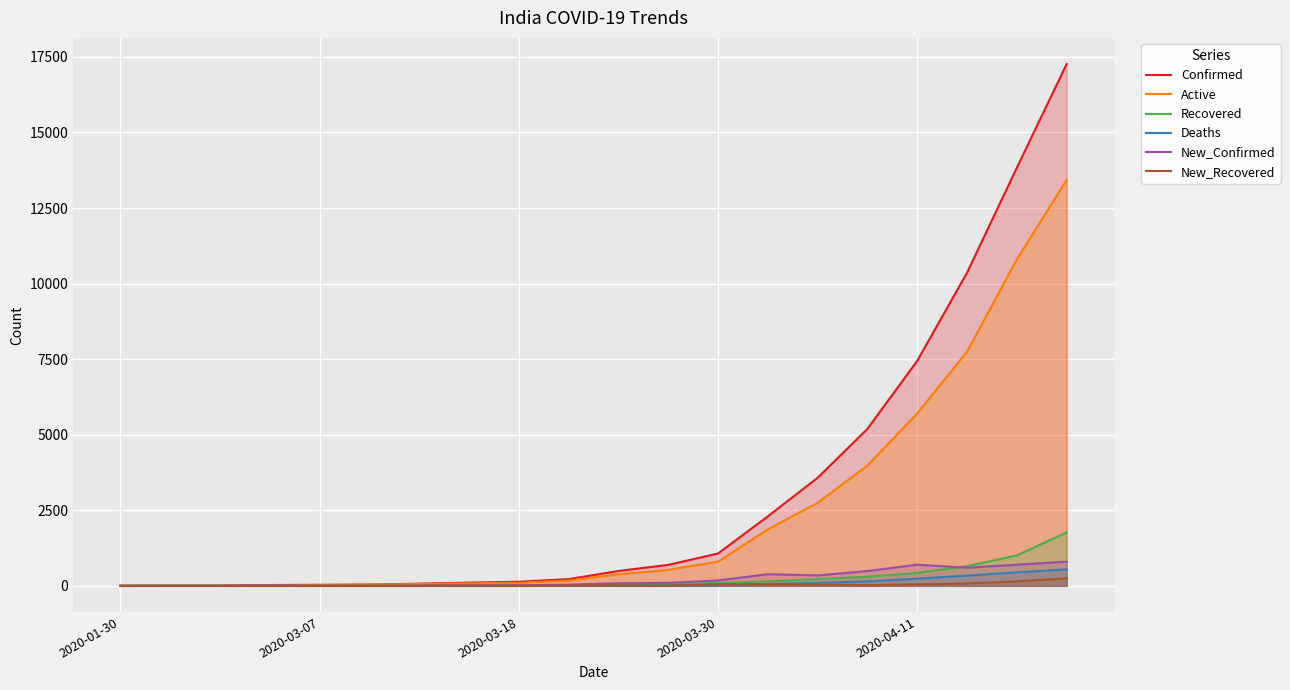

What is the greatest value displayed?

17265